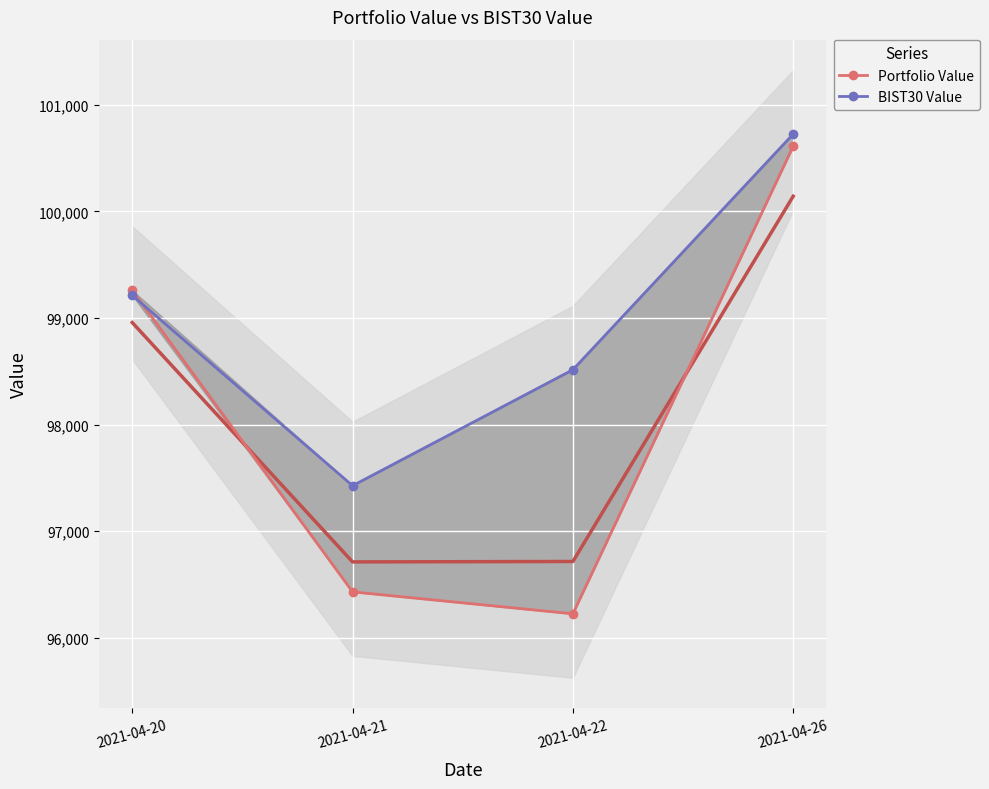

Is it true that BIST30 Value equals 97426.8 at 2021-04-21?

True